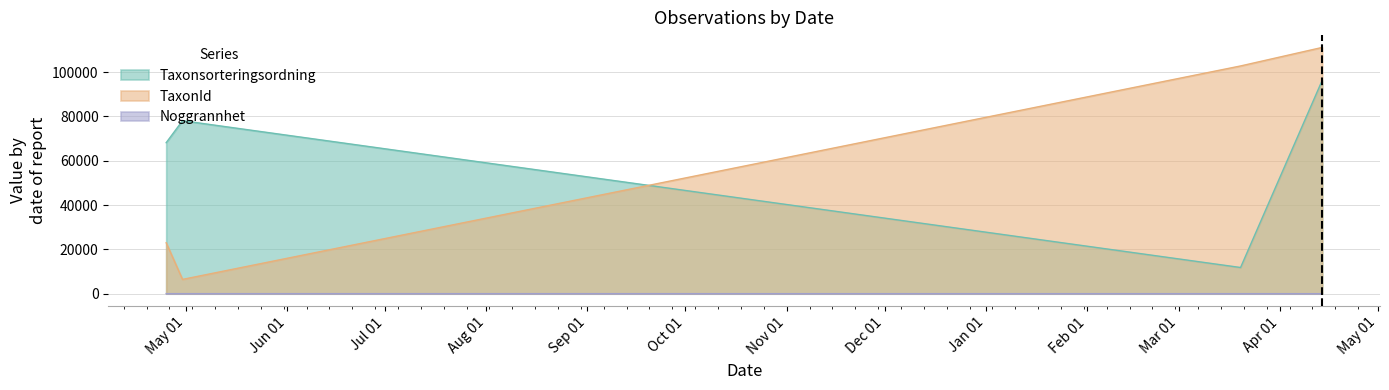

True or false: Noggrannhet and Taxonsorteringsordning intersect in this chart.

False